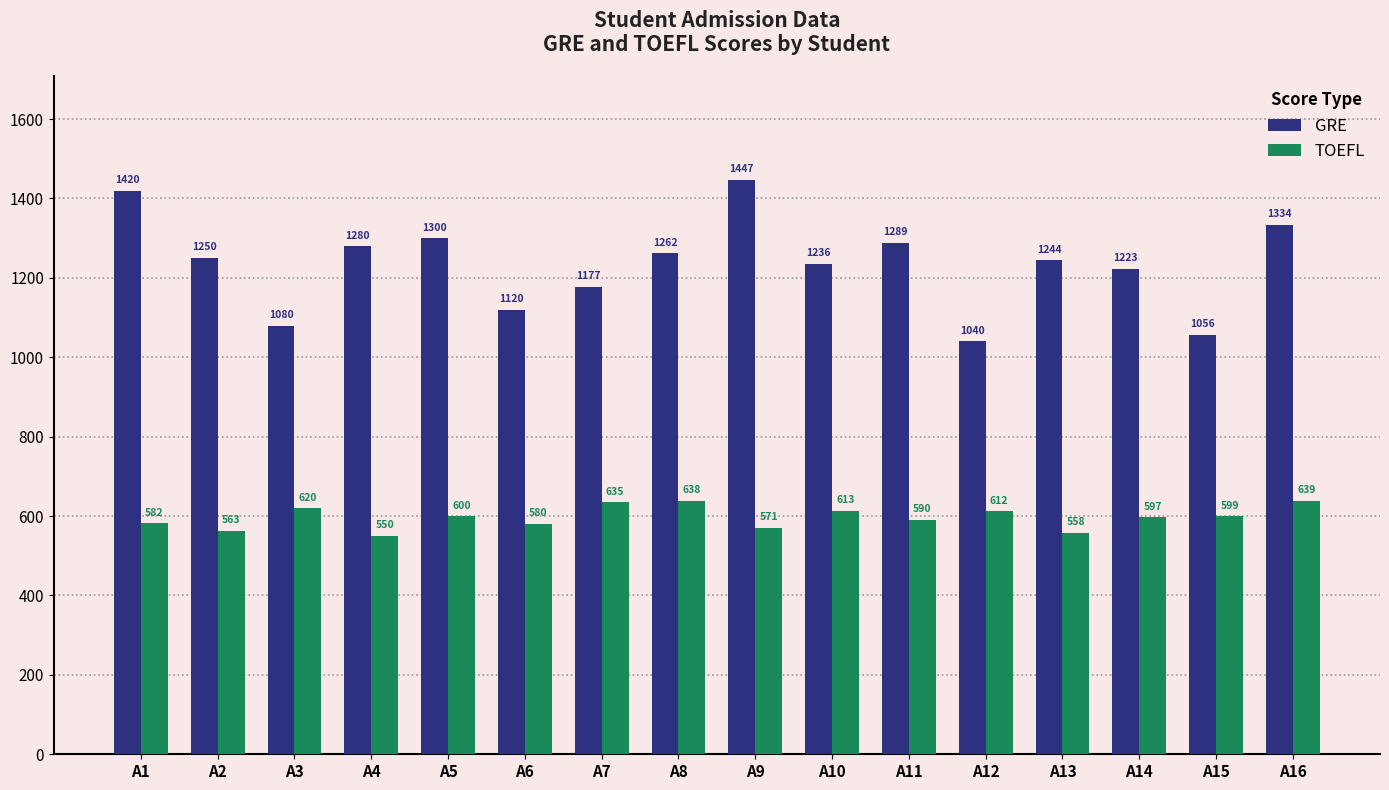

Which label corresponds to the largest value in the chart?

A9